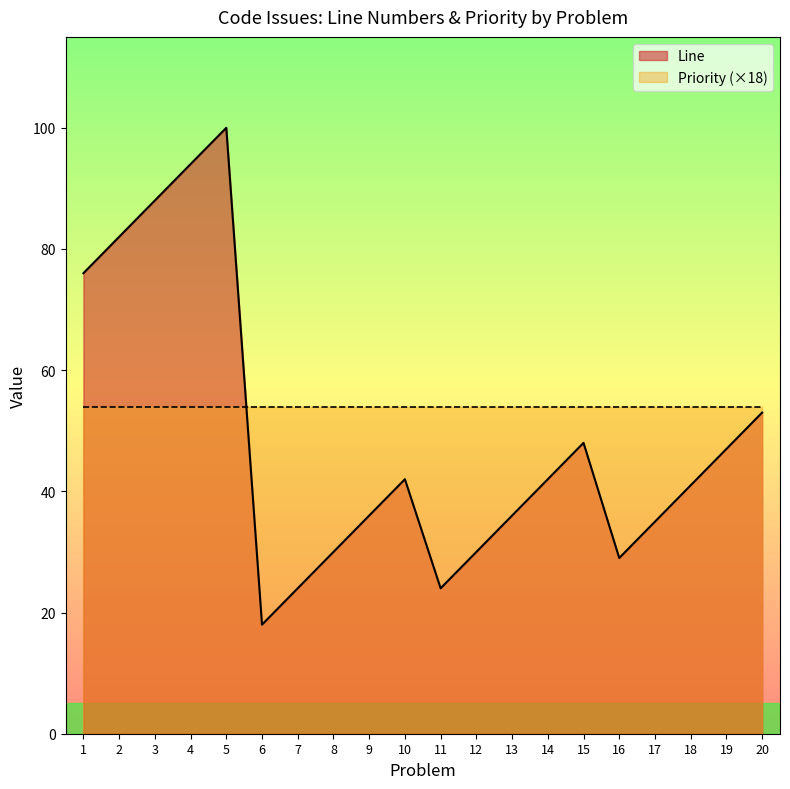

How many series are shown in this chart?

2